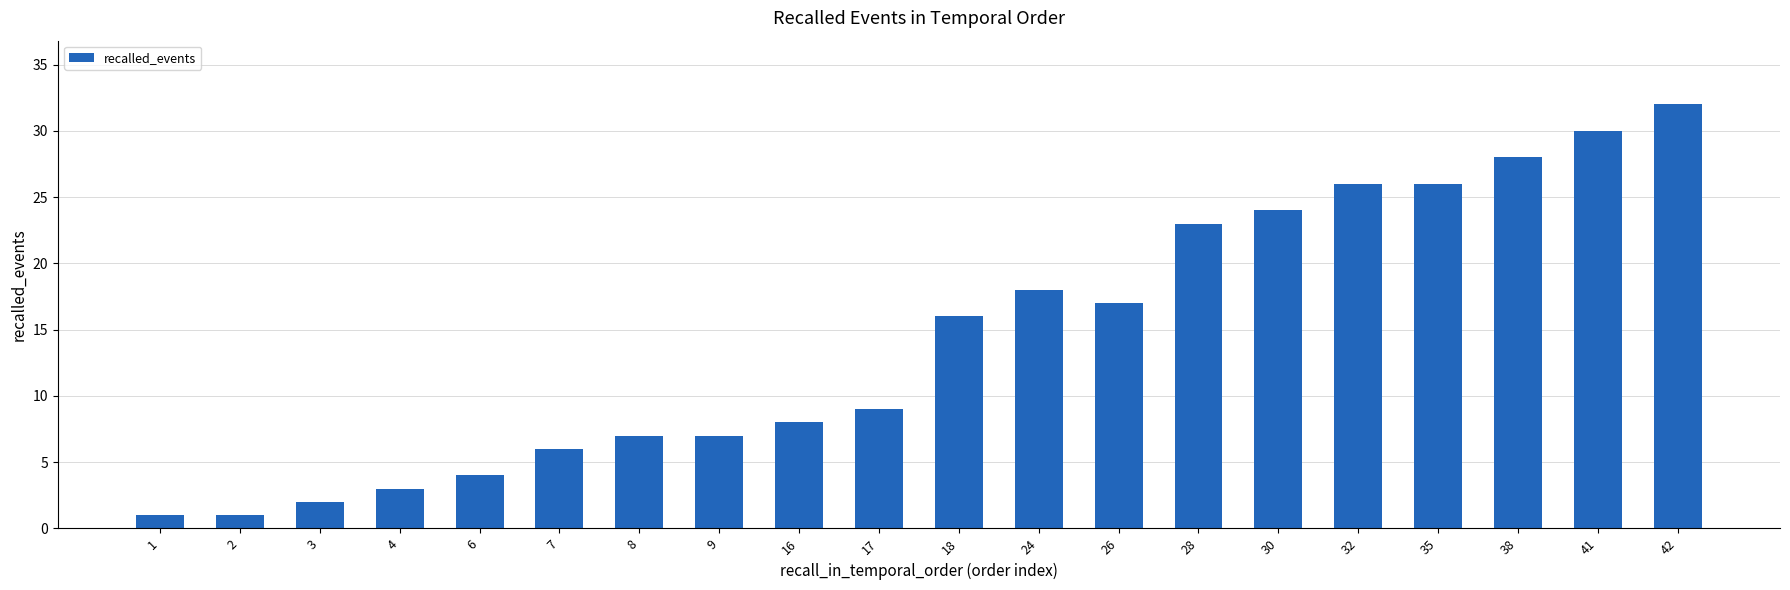

What is the sum of all values?

288